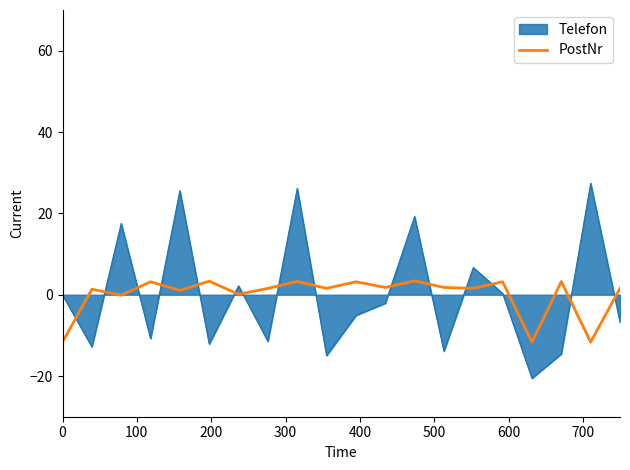

Which series ends up on top after the final intersection of Telefon and PostNr?

PostNr